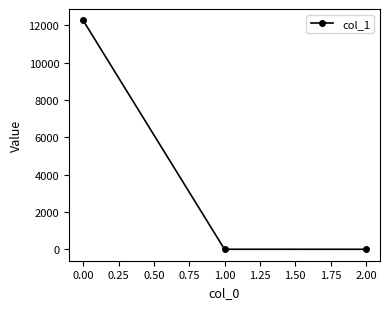

The chart shows a value of 0.3 at 0.00. True or false?

False